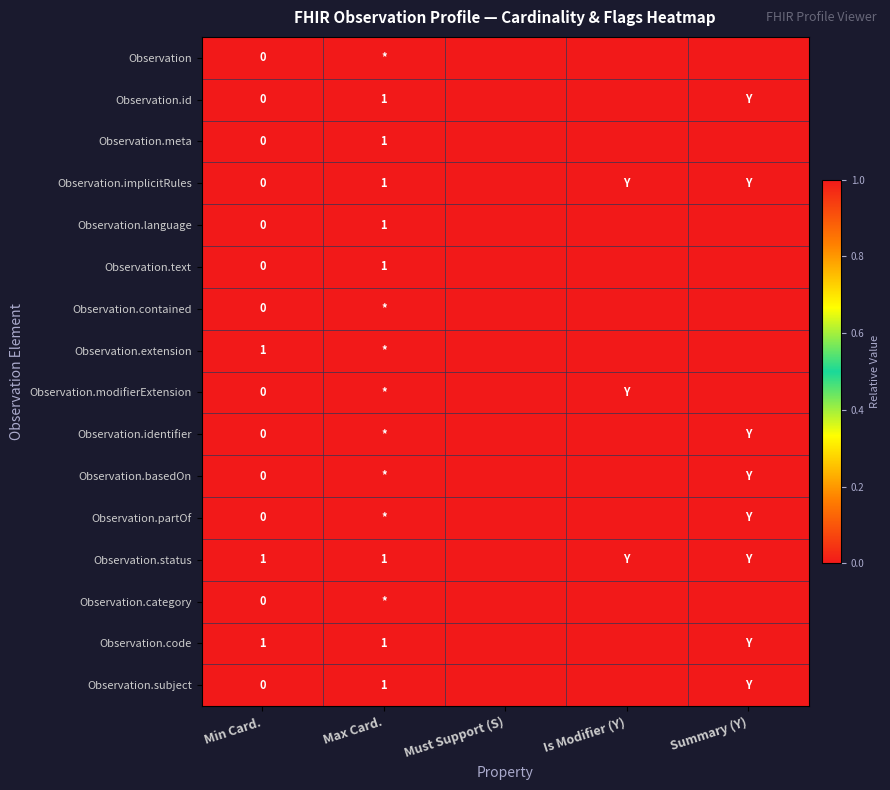

What is the total value across all series at Min Card.?

3